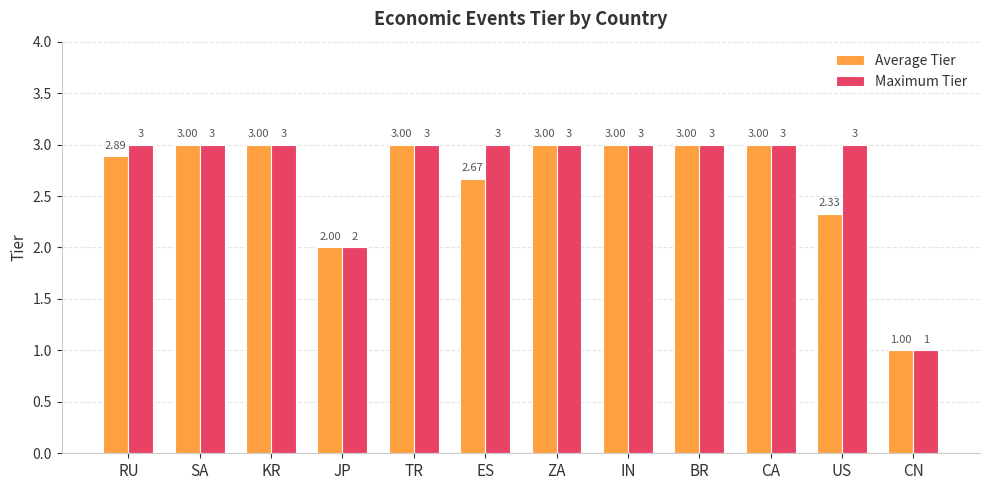

List the series in order of their overall mean, lowest first.

Average Tier, Maximum Tier